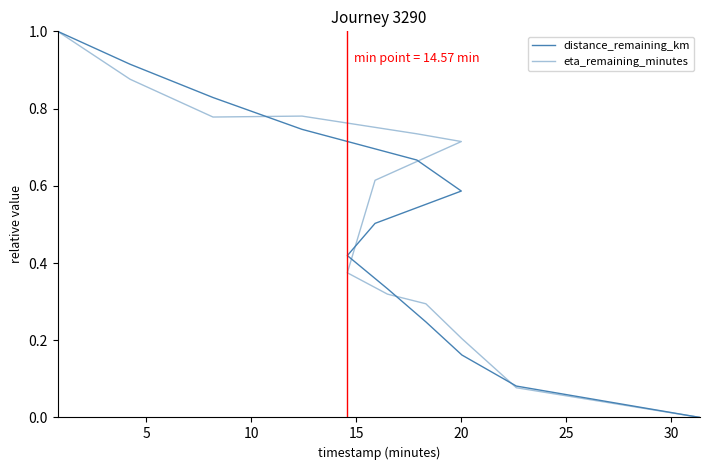

Reading left to right, transcribe all the data shown in this chart.

distance_remaining_km: 1.0	0.9	0.8	0.7	0.7	0.6	0.5	0.4	0.3	0.2	0.2	0.1	0.0
eta_remaining_minutes: 1.0	0.9	0.8	0.8	0.7	0.7	0.6	0.4	0.3	0.3	0.2	0.1	0.0